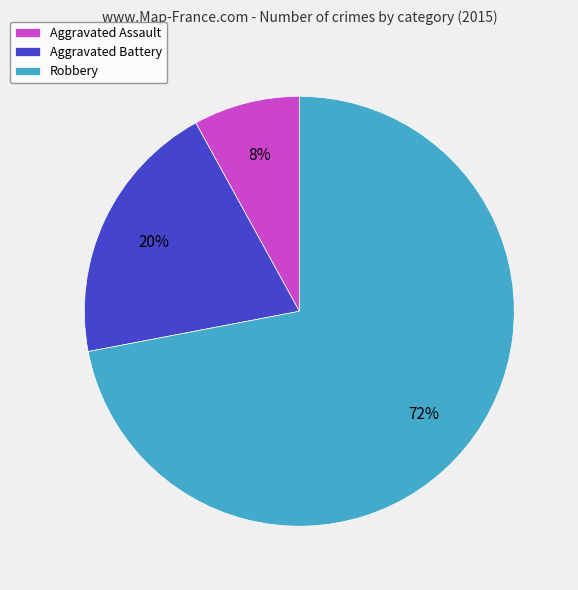

Is it true that Aggravated Assault is 8% of the pie?

True